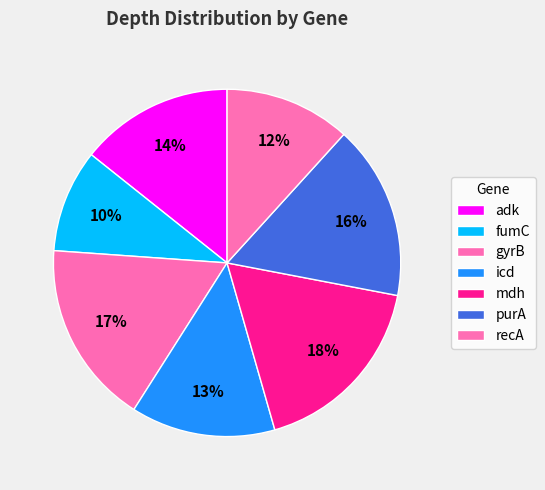

How many slices are in this pie chart?

7